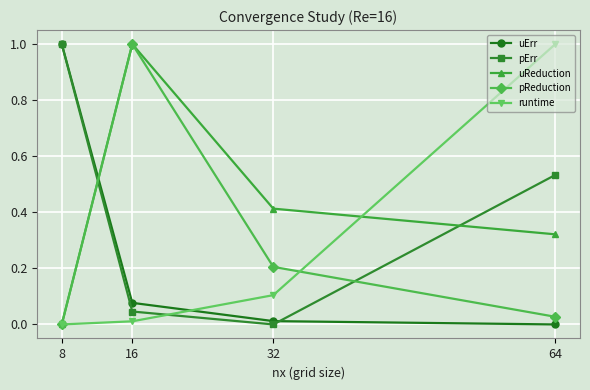

Count the number of categories in the chart.

4